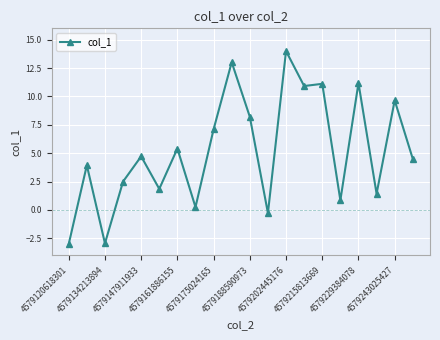

What is the minimum value shown in the chart?

-3.0